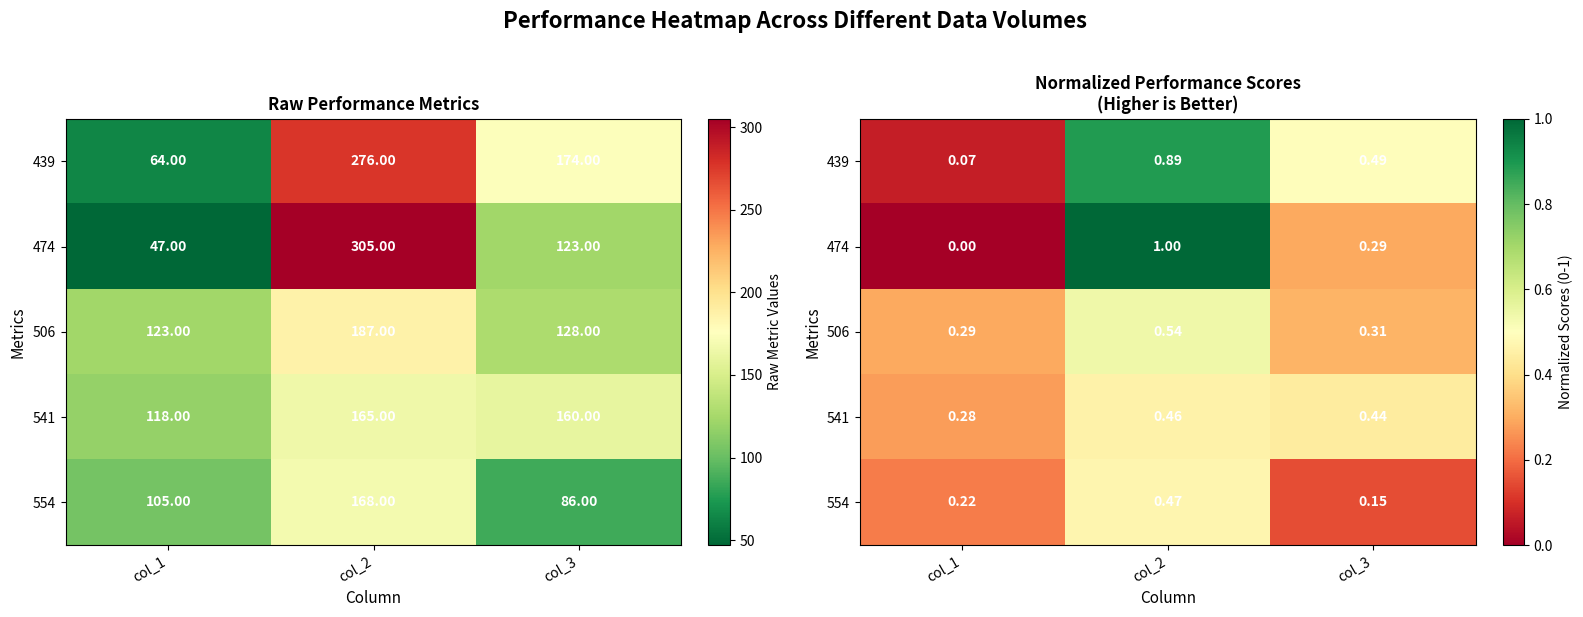

What is the highest value of the 541 series?

0.5